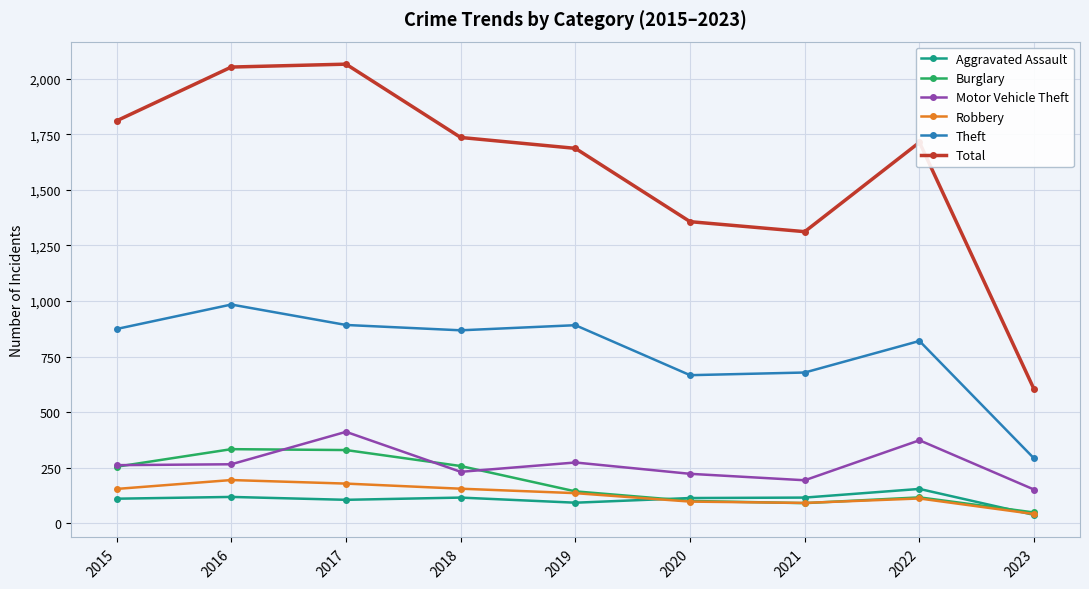

True or false: Total has more than 1 interior local peaks.

True